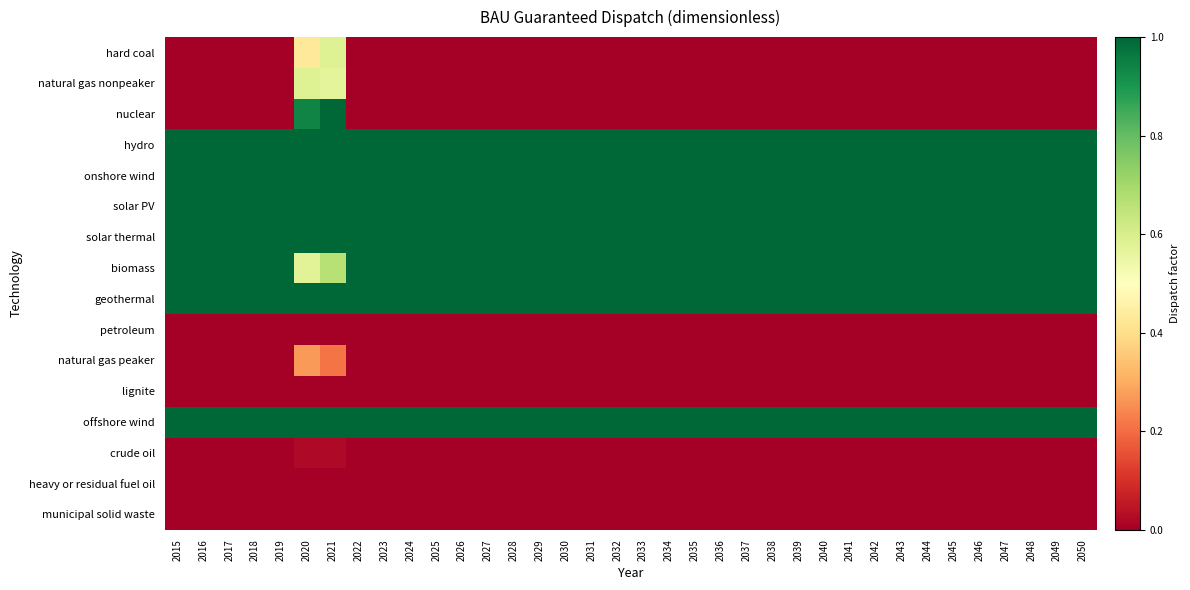

Reading left to right, list all the values displayed in this chart.

hard coal: 2015=0.0	2016=0.0	2017=0.0	2018=0.0	2019=0.0	2020=0.4	2021=0.6	2022=0.0	2023=0.0	2024=0.0	2025=0.0	2026=0.0	2027=0.0	2028=0.0	2029=0.0	2030=0.0	2031=0.0	2032=0.0	2033=0.0	2034=0.0	2035=0.0	2036=0.0	2037=0.0	2038=0.0	2039=0.0	2040=0.0	2041=0.0	2042=0.0	2043=0.0	2044=0.0	2045=0.0	2046=0.0	2047=0.0	2048=0.0	2049=0.0	2050=0.0
natural gas nonpeaker: 2015=0.0	2016=0.0	2017=0.0	2018=0.0	2019=0.0	2020=0.6	2021=0.6	2022=0.0	2023=0.0	2024=0.0	2025=0.0	2026=0.0	2027=0.0	2028=0.0	2029=0.0	2030=0.0	2031=0.0	2032=0.0	2033=0.0	2034=0.0	2035=0.0	2036=0.0	2037=0.0	2038=0.0	2039=0.0	2040=0.0	2041=0.0	2042=0.0	2043=0.0	2044=0.0	2045=0.0	2046=0.0	2047=0.0	2048=0.0	2049=0.0	2050=0.0
nuclear: 2015=0.0	2016=0.0	2017=0.0	2018=0.0	2019=0.0	2020=0.9	2021=1.0	2022=0.0	2023=0.0	2024=0.0	2025=0.0	2026=0.0	2027=0.0	2028=0.0	2029=0.0	2030=0.0	2031=0.0	2032=0.0	2033=0.0	2034=0.0	2035=0.0	2036=0.0	2037=0.0	2038=0.0	2039=0.0	2040=0.0	2041=0.0	2042=0.0	2043=0.0	2044=0.0	2045=0.0	2046=0.0	2047=0.0	2048=0.0	2049=0.0	2050=0.0
hydro: 2015=1.0	2016=1.0	2017=1.0	2018=1.0	2019=1.0	2020=1.0	2021=1.0	2022=1.0	2023=1.0	2024=1.0	2025=1.0	2026=1.0	2027=1.0	2028=1.0	2029=1.0	2030=1.0	2031=1.0	2032=1.0	2033=1.0	2034=1.0	2035=1.0	2036=1.0	2037=1.0	2038=1.0	2039=1.0	2040=1.0	2041=1.0	2042=1.0	2043=1.0	2044=1.0	2045=1.0	2046=1.0	2047=1.0	2048=1.0	2049=1.0	2050=1.0
onshore wind: 2015=1.0	2016=1.0	2017=1.0	2018=1.0	2019=1.0	2020=1.0	2021=1.0	2022=1.0	2023=1.0	2024=1.0	2025=1.0	2026=1.0	2027=1.0	2028=1.0	2029=1.0	2030=1.0	2031=1.0	2032=1.0	2033=1.0	2034=1.0	2035=1.0	2036=1.0	2037=1.0	2038=1.0	2039=1.0	2040=1.0	2041=1.0	2042=1.0	2043=1.0	2044=1.0	2045=1.0	2046=1.0	2047=1.0	2048=1.0	2049=1.0	2050=1.0
solar PV: 2015=1.0	2016=1.0	2017=1.0	2018=1.0	2019=1.0	2020=1.0	2021=1.0	2022=1.0	2023=1.0	2024=1.0	2025=1.0	2026=1.0	2027=1.0	2028=1.0	2029=1.0	2030=1.0	2031=1.0	2032=1.0	2033=1.0	2034=1.0	2035=1.0	2036=1.0	2037=1.0	2038=1.0	2039=1.0	2040=1.0	2041=1.0	2042=1.0	2043=1.0	2044=1.0	2045=1.0	2046=1.0	2047=1.0	2048=1.0	2049=1.0	2050=1.0
solar thermal: 2015=1.0	2016=1.0	2017=1.0	2018=1.0	2019=1.0	2020=1.0	2021=1.0	2022=1.0	2023=1.0	2024=1.0	2025=1.0	2026=1.0	2027=1.0	2028=1.0	2029=1.0	2030=1.0	2031=1.0	2032=1.0	2033=1.0	2034=1.0	2035=1.0	2036=1.0	2037=1.0	2038=1.0	2039=1.0	2040=1.0	2041=1.0	2042=1.0	2043=1.0	2044=1.0	2045=1.0	2046=1.0	2047=1.0	2048=1.0	2049=1.0	2050=1.0
biomass: 2015=1.0	2016=1.0	2017=1.0	2018=1.0	2019=1.0	2020=0.6	2021=0.7	2022=1.0	2023=1.0	2024=1.0	2025=1.0	2026=1.0	2027=1.0	2028=1.0	2029=1.0	2030=1.0	2031=1.0	2032=1.0	2033=1.0	2034=1.0	2035=1.0	2036=1.0	2037=1.0	2038=1.0	2039=1.0	2040=1.0	2041=1.0	2042=1.0	2043=1.0	2044=1.0	2045=1.0	2046=1.0	2047=1.0	2048=1.0	2049=1.0	2050=1.0
geothermal: 2015=1.0	2016=1.0	2017=1.0	2018=1.0	2019=1.0	2020=1.0	2021=1.0	2022=1.0	2023=1.0	2024=1.0	2025=1.0	2026=1.0	2027=1.0	2028=1.0	2029=1.0	2030=1.0	2031=1.0	2032=1.0	2033=1.0	2034=1.0	2035=1.0	2036=1.0	2037=1.0	2038=1.0	2039=1.0	2040=1.0	2041=1.0	2042=1.0	2043=1.0	2044=1.0	2045=1.0	2046=1.0	2047=1.0	2048=1.0	2049=1.0	2050=1.0
petroleum: 2015=0.0	2016=0.0	2017=0.0	2018=0.0	2019=0.0	2020=0.0	2021=0.0	2022=0.0	2023=0.0	2024=0.0	2025=0.0	2026=0.0	2027=0.0	2028=0.0	2029=0.0	2030=0.0	2031=0.0	2032=0.0	2033=0.0	2034=0.0	2035=0.0	2036=0.0	2037=0.0	2038=0.0	2039=0.0	2040=0.0	2041=0.0	2042=0.0	2043=0.0	2044=0.0	2045=0.0	2046=0.0	2047=0.0	2048=0.0	2049=0.0	2050=0.0
natural gas peaker: 2015=0.0	2016=0.0	2017=0.0	2018=0.0	2019=0.0	2020=0.3	2021=0.2	2022=0.0	2023=0.0	2024=0.0	2025=0.0	2026=0.0	2027=0.0	2028=0.0	2029=0.0	2030=0.0	2031=0.0	2032=0.0	2033=0.0	2034=0.0	2035=0.0	2036=0.0	2037=0.0	2038=0.0	2039=0.0	2040=0.0	2041=0.0	2042=0.0	2043=0.0	2044=0.0	2045=0.0	2046=0.0	2047=0.0	2048=0.0	2049=0.0	2050=0.0
lignite: 2015=0.0	2016=0.0	2017=0.0	2018=0.0	2019=0.0	2020=0.0	2021=0.0	2022=0.0	2023=0.0	2024=0.0	2025=0.0	2026=0.0	2027=0.0	2028=0.0	2029=0.0	2030=0.0	2031=0.0	2032=0.0	2033=0.0	2034=0.0	2035=0.0	2036=0.0	2037=0.0	2038=0.0	2039=0.0	2040=0.0	2041=0.0	2042=0.0	2043=0.0	2044=0.0	2045=0.0	2046=0.0	2047=0.0	2048=0.0	2049=0.0	2050=0.0
offshore wind: 2015=1.0	2016=1.0	2017=1.0	2018=1.0	2019=1.0	2020=1.0	2021=1.0	2022=1.0	2023=1.0	2024=1.0	2025=1.0	2026=1.0	2027=1.0	2028=1.0	2029=1.0	2030=1.0	2031=1.0	2032=1.0	2033=1.0	2034=1.0	2035=1.0	2036=1.0	2037=1.0	2038=1.0	2039=1.0	2040=1.0	2041=1.0	2042=1.0	2043=1.0	2044=1.0	2045=1.0	2046=1.0	2047=1.0	2048=1.0	2049=1.0	2050=1.0
crude oil: 2015=0.0	2016=0.0	2017=0.0	2018=0.0	2019=0.0	2020=0.0	2021=0.0	2022=0.0	2023=0.0	2024=0.0	2025=0.0	2026=0.0	2027=0.0	2028=0.0	2029=0.0	2030=0.0	2031=0.0	2032=0.0	2033=0.0	2034=0.0	2035=0.0	2036=0.0	2037=0.0	2038=0.0	2039=0.0	2040=0.0	2041=0.0	2042=0.0	2043=0.0	2044=0.0	2045=0.0	2046=0.0	2047=0.0	2048=0.0	2049=0.0	2050=0.0
heavy or residual fuel oil: 2015=0.0	2016=0.0	2017=0.0	2018=0.0	2019=0.0	2020=0.0	2021=0.0	2022=0.0	2023=0.0	2024=0.0	2025=0.0	2026=0.0	2027=0.0	2028=0.0	2029=0.0	2030=0.0	2031=0.0	2032=0.0	2033=0.0	2034=0.0	2035=0.0	2036=0.0	2037=0.0	2038=0.0	2039=0.0	2040=0.0	2041=0.0	2042=0.0	2043=0.0	2044=0.0	2045=0.0	2046=0.0	2047=0.0	2048=0.0	2049=0.0	2050=0.0
municipal solid waste: 2015=0.0	2016=0.0	2017=0.0	2018=0.0	2019=0.0	2020=0.0	2021=0.0	2022=0.0	2023=0.0	2024=0.0	2025=0.0	2026=0.0	2027=0.0	2028=0.0	2029=0.0	2030=0.0	2031=0.0	2032=0.0	2033=0.0	2034=0.0	2035=0.0	2036=0.0	2037=0.0	2038=0.0	2039=0.0	2040=0.0	2041=0.0	2042=0.0	2043=0.0	2044=0.0	2045=0.0	2046=0.0	2047=0.0	2048=0.0	2049=0.0	2050=0.0